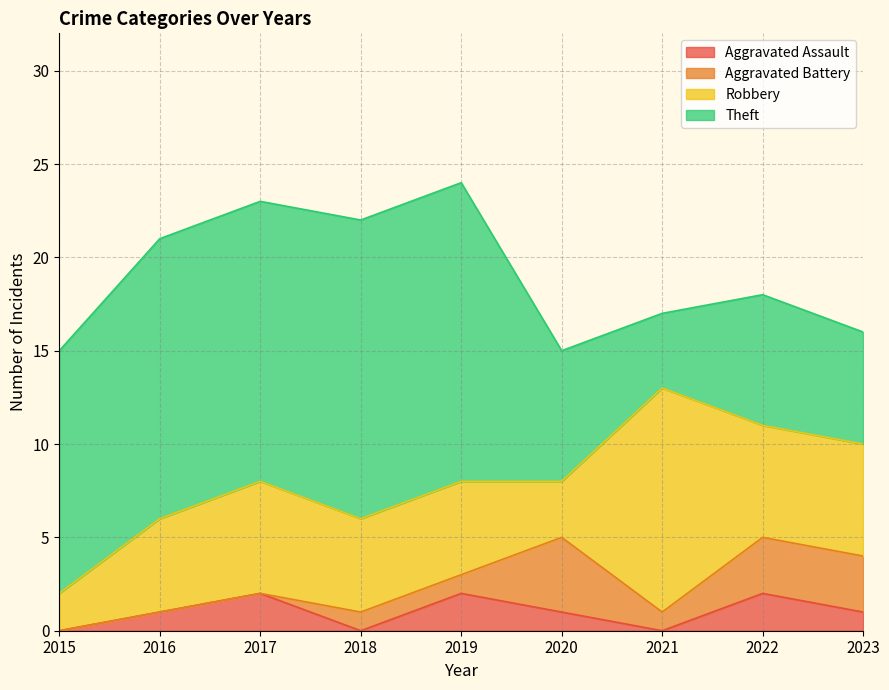

Reading left to right, list all the values displayed in this chart.

Aggravated Assault: 0	1	2	0	2	1	0	2	1
Aggravated Battery: 0	0	0	1	1	4	1	3	3
Robbery: 2	5	6	5	5	3	12	6	6
Theft: 13	15	15	16	16	7	4	7	6